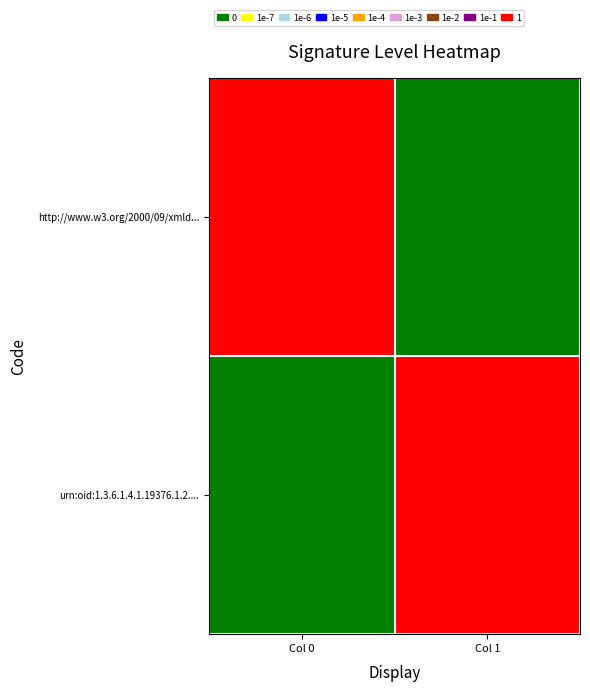

Which series changed the most between Col 0 and Col 1?

http://www.w3.org/2000/09/xmld...